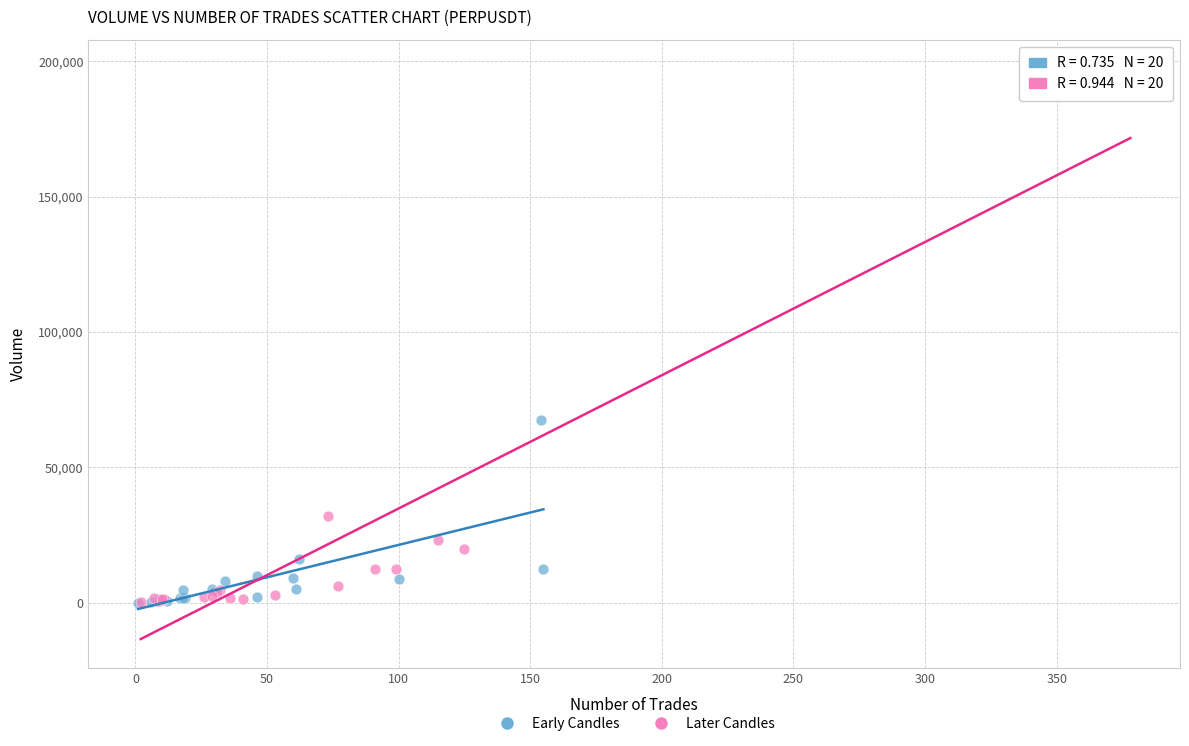

What are all the series names shown in the legend?

Early Candles, Later Candles